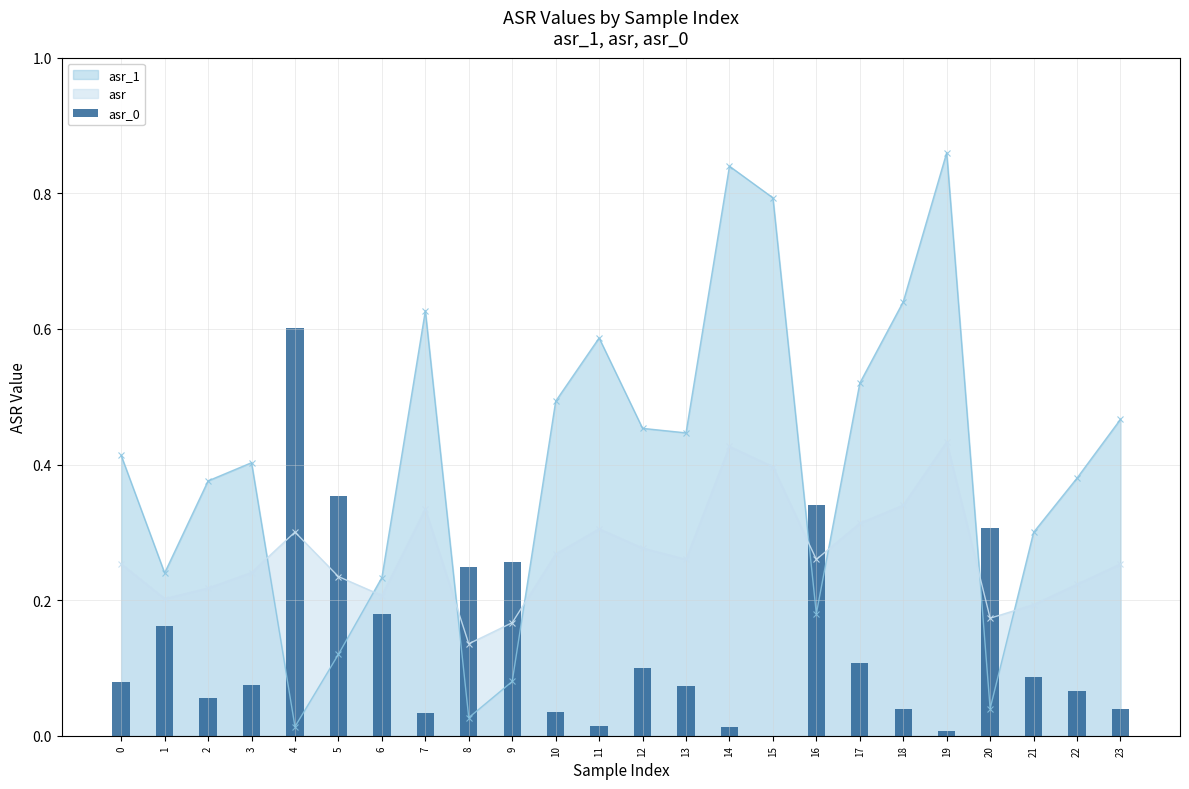

True or false: asr_1 has more than 2 interior local peaks.

True